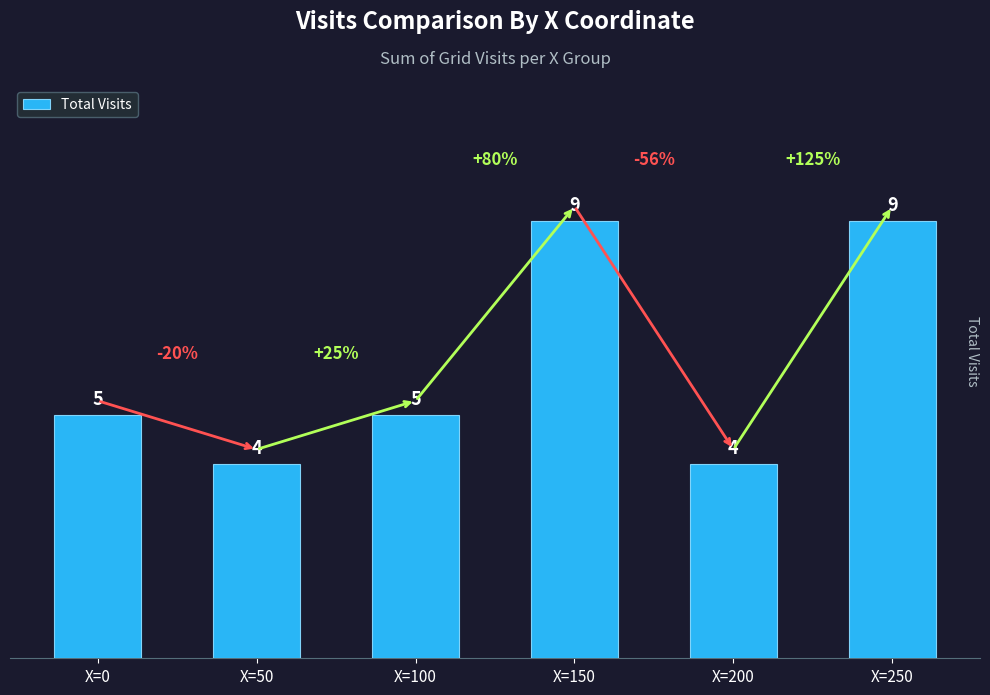

Does the chart contain stacked bars?

No